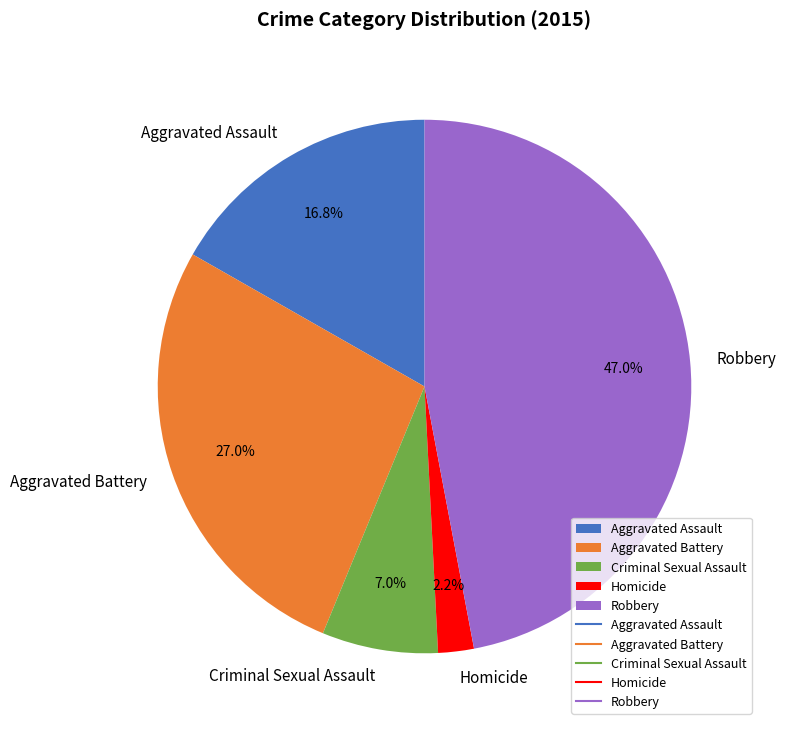

Is it true that Criminal Sexual Assault is 1% of the pie?

False